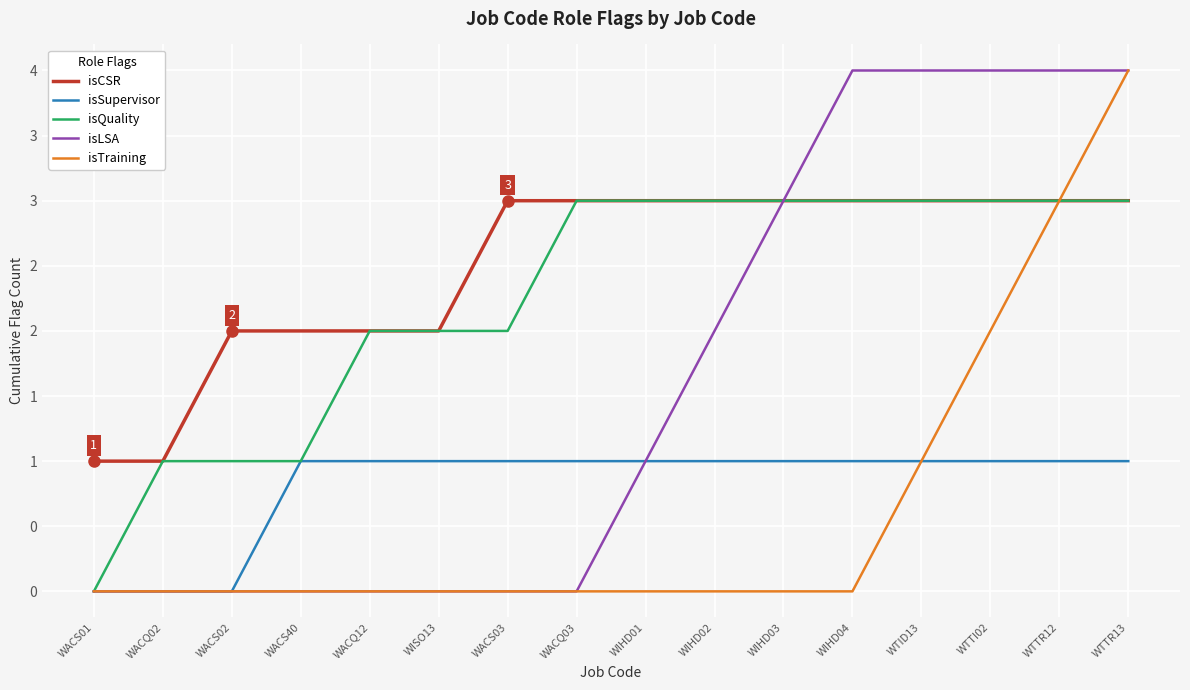

What are all the series names shown in the legend?

isCSR, isSupervisor, isQuality, isLSA, isTraining